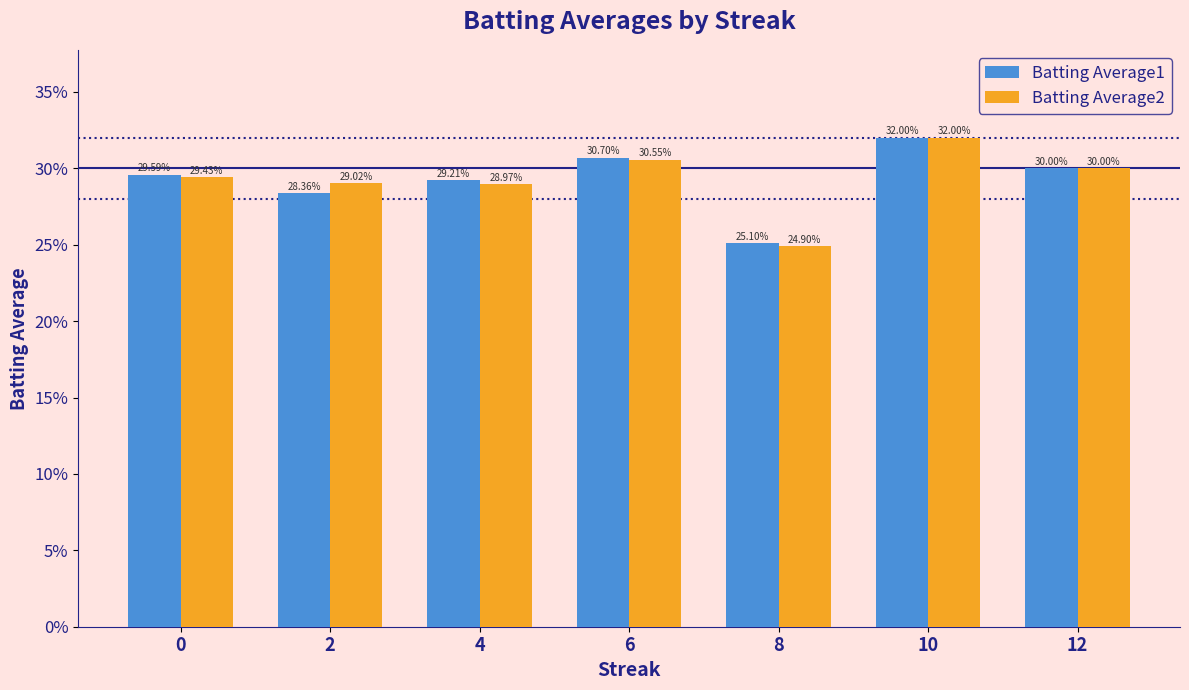

Does the chart contain stacked bars?

No